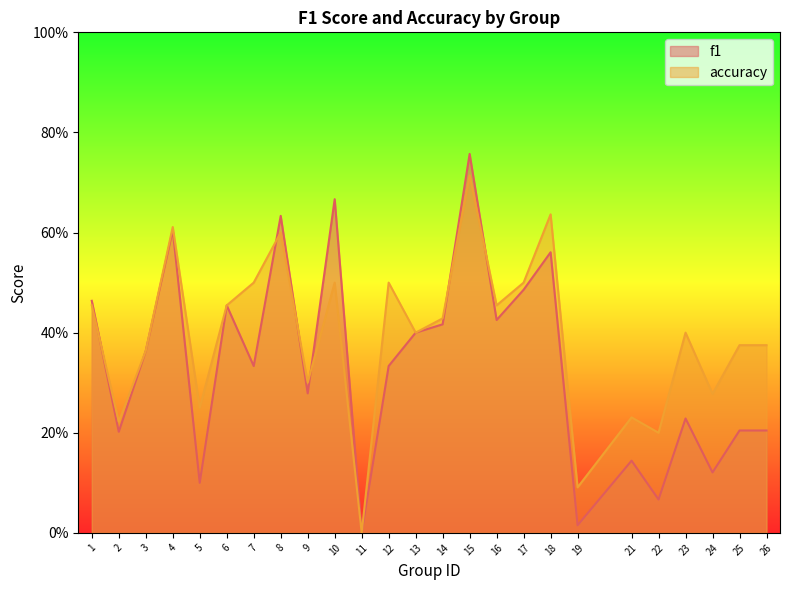

Reading left to right, extract all data points from this chart.

f1: 0.5	0.2	0.4	0.6	0.1	0.5	0.3	0.6	0.3	0.7	0.0	0.3	0.4	0.4	0.8	0.4	0.5	0.6	0.0	0.1	0.1	0.2	0.1	0.2	0.2
accuracy: 0.5	0.2	0.4	0.6	0.2	0.5	0.5	0.6	0.3	0.5	0.0	0.5	0.4	0.4	0.7	0.5	0.5	0.6	0.1	0.2	0.2	0.4	0.3	0.4	0.4